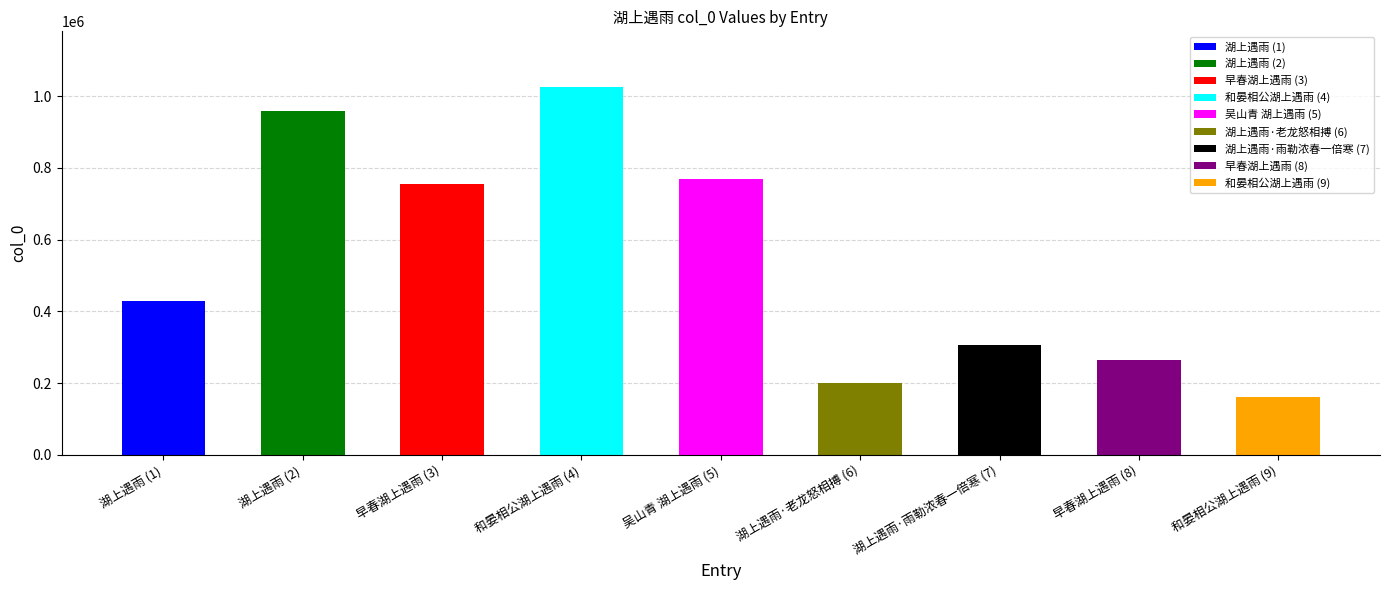

Reading left to right, list all the values displayed in this chart.

湖上遇雨=429797	湖上遇雨=959697	早春湖上遇雨=754075	和晏相公湖上遇雨=1026751	吴山青 湖上遇雨=768284	湖上遇雨·老龙怒相搏=200568	湖上遇雨·雨勒浓春一倍寒=305395	早春湖上遇雨=264401	和晏相公湖上遇雨=160354